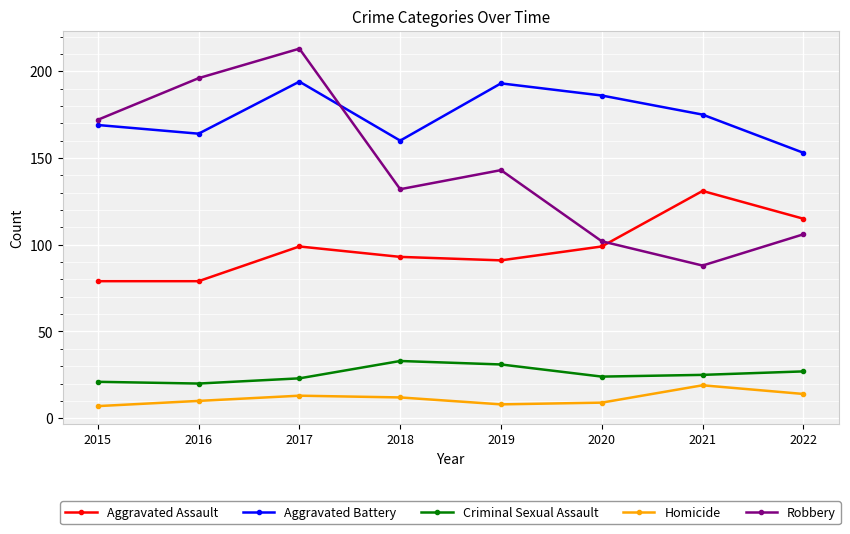

Rank the series by their maximum value, from lowest to highest.

Homicide, Criminal Sexual Assault, Aggravated Assault, Aggravated Battery, Robbery